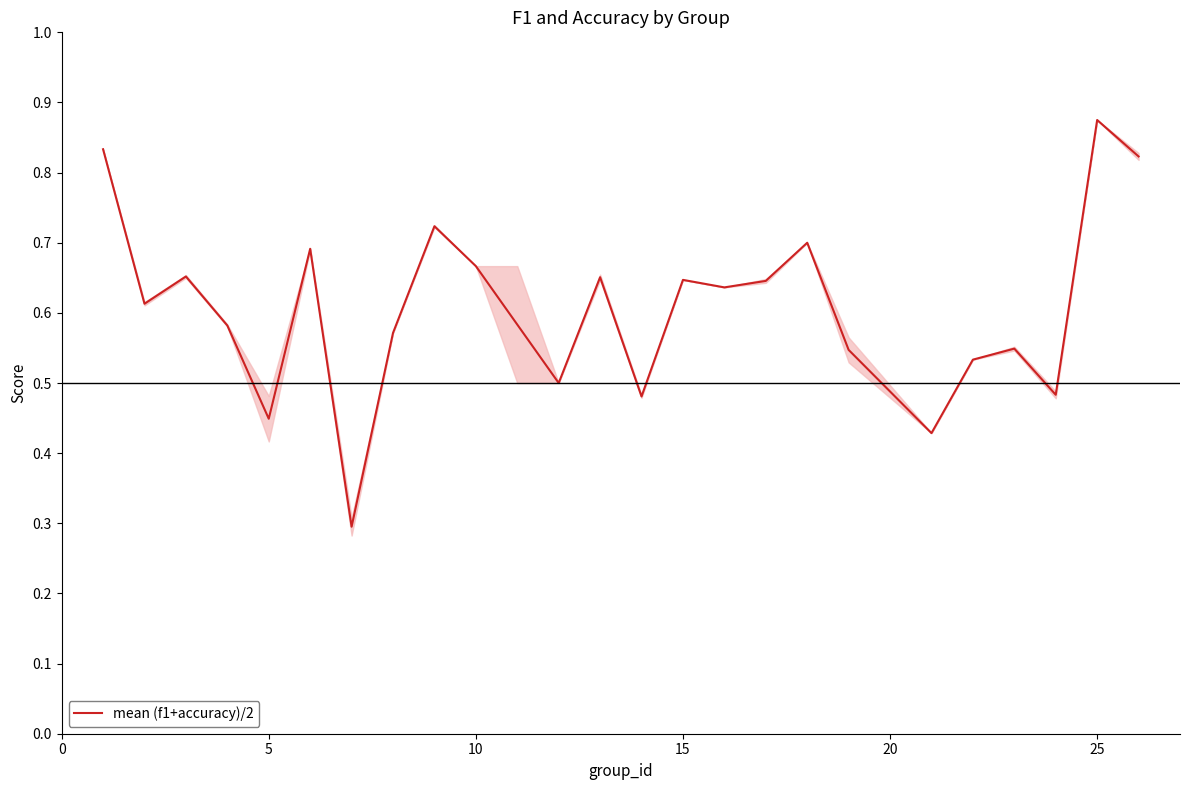

What is the minimum value shown in the chart?

0.3